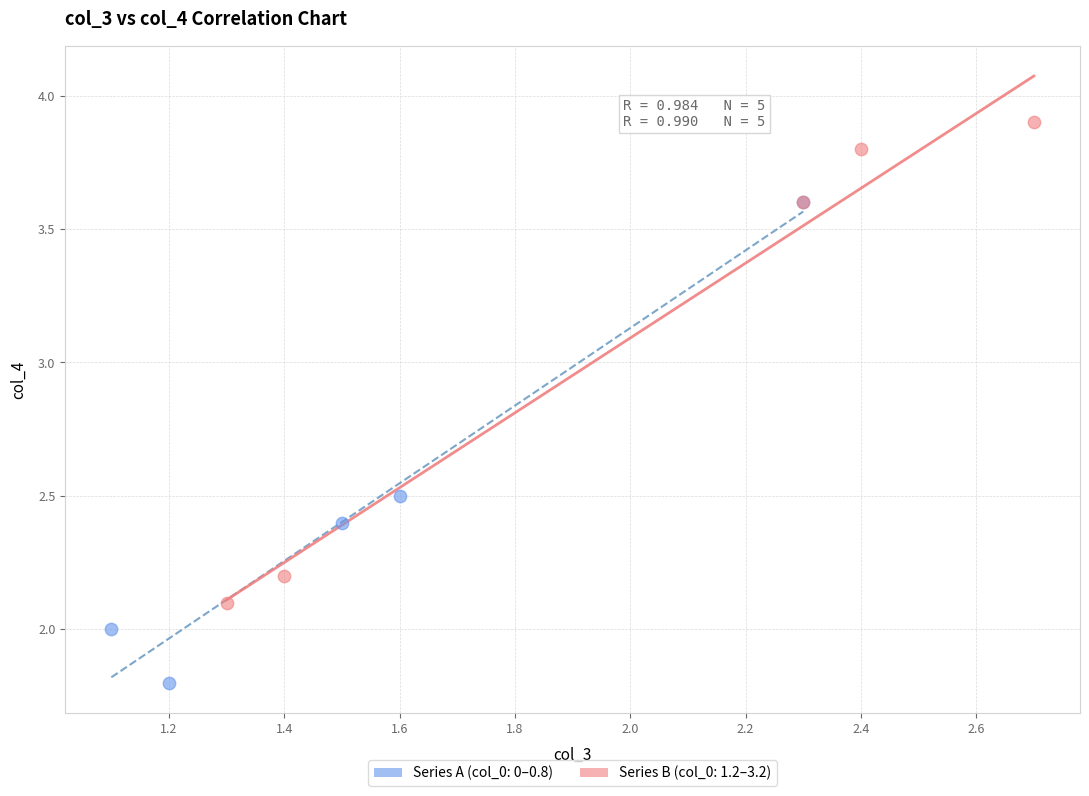

What are all the series names shown in the legend?

Series A (col_0: 0–0.8), Series B (col_0: 1.2–3.2)